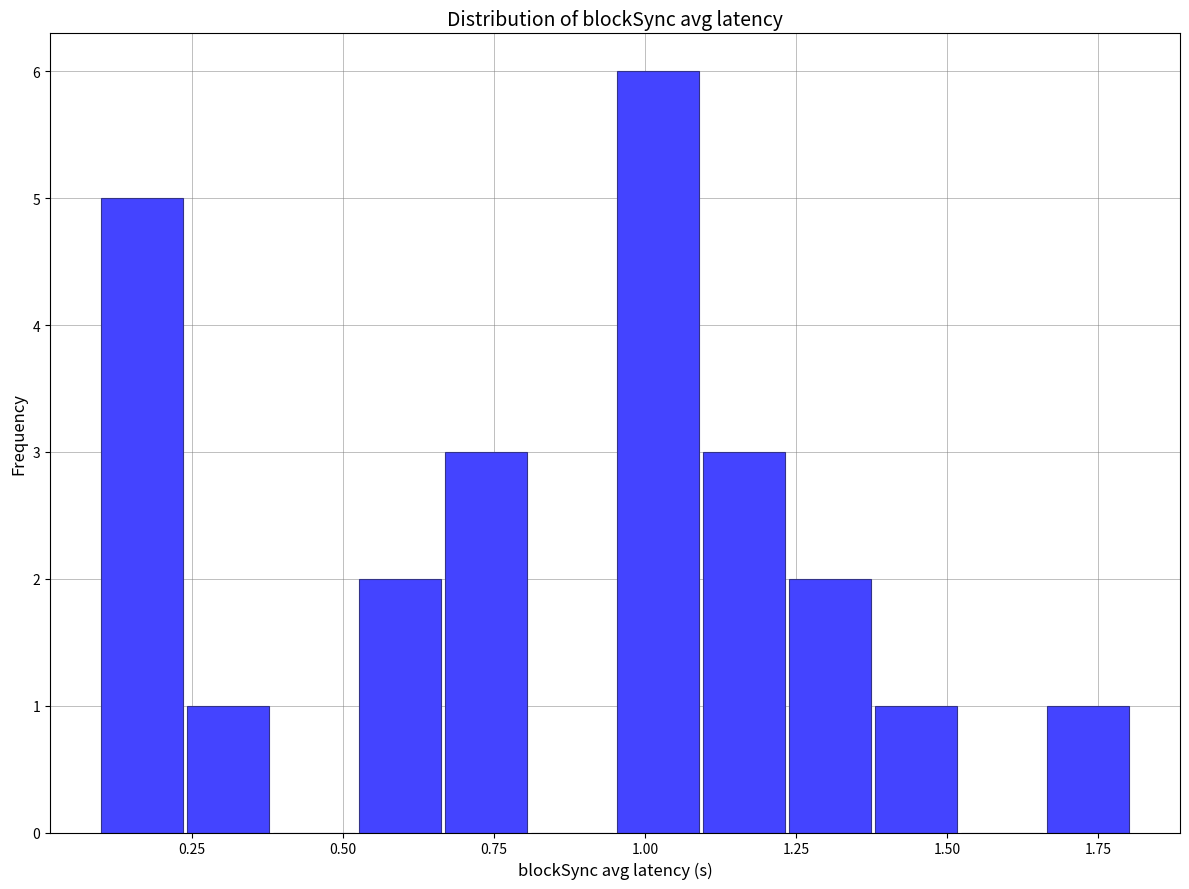

Read against the x-axis, roughly where is the centre of the tallest bar?

1.00